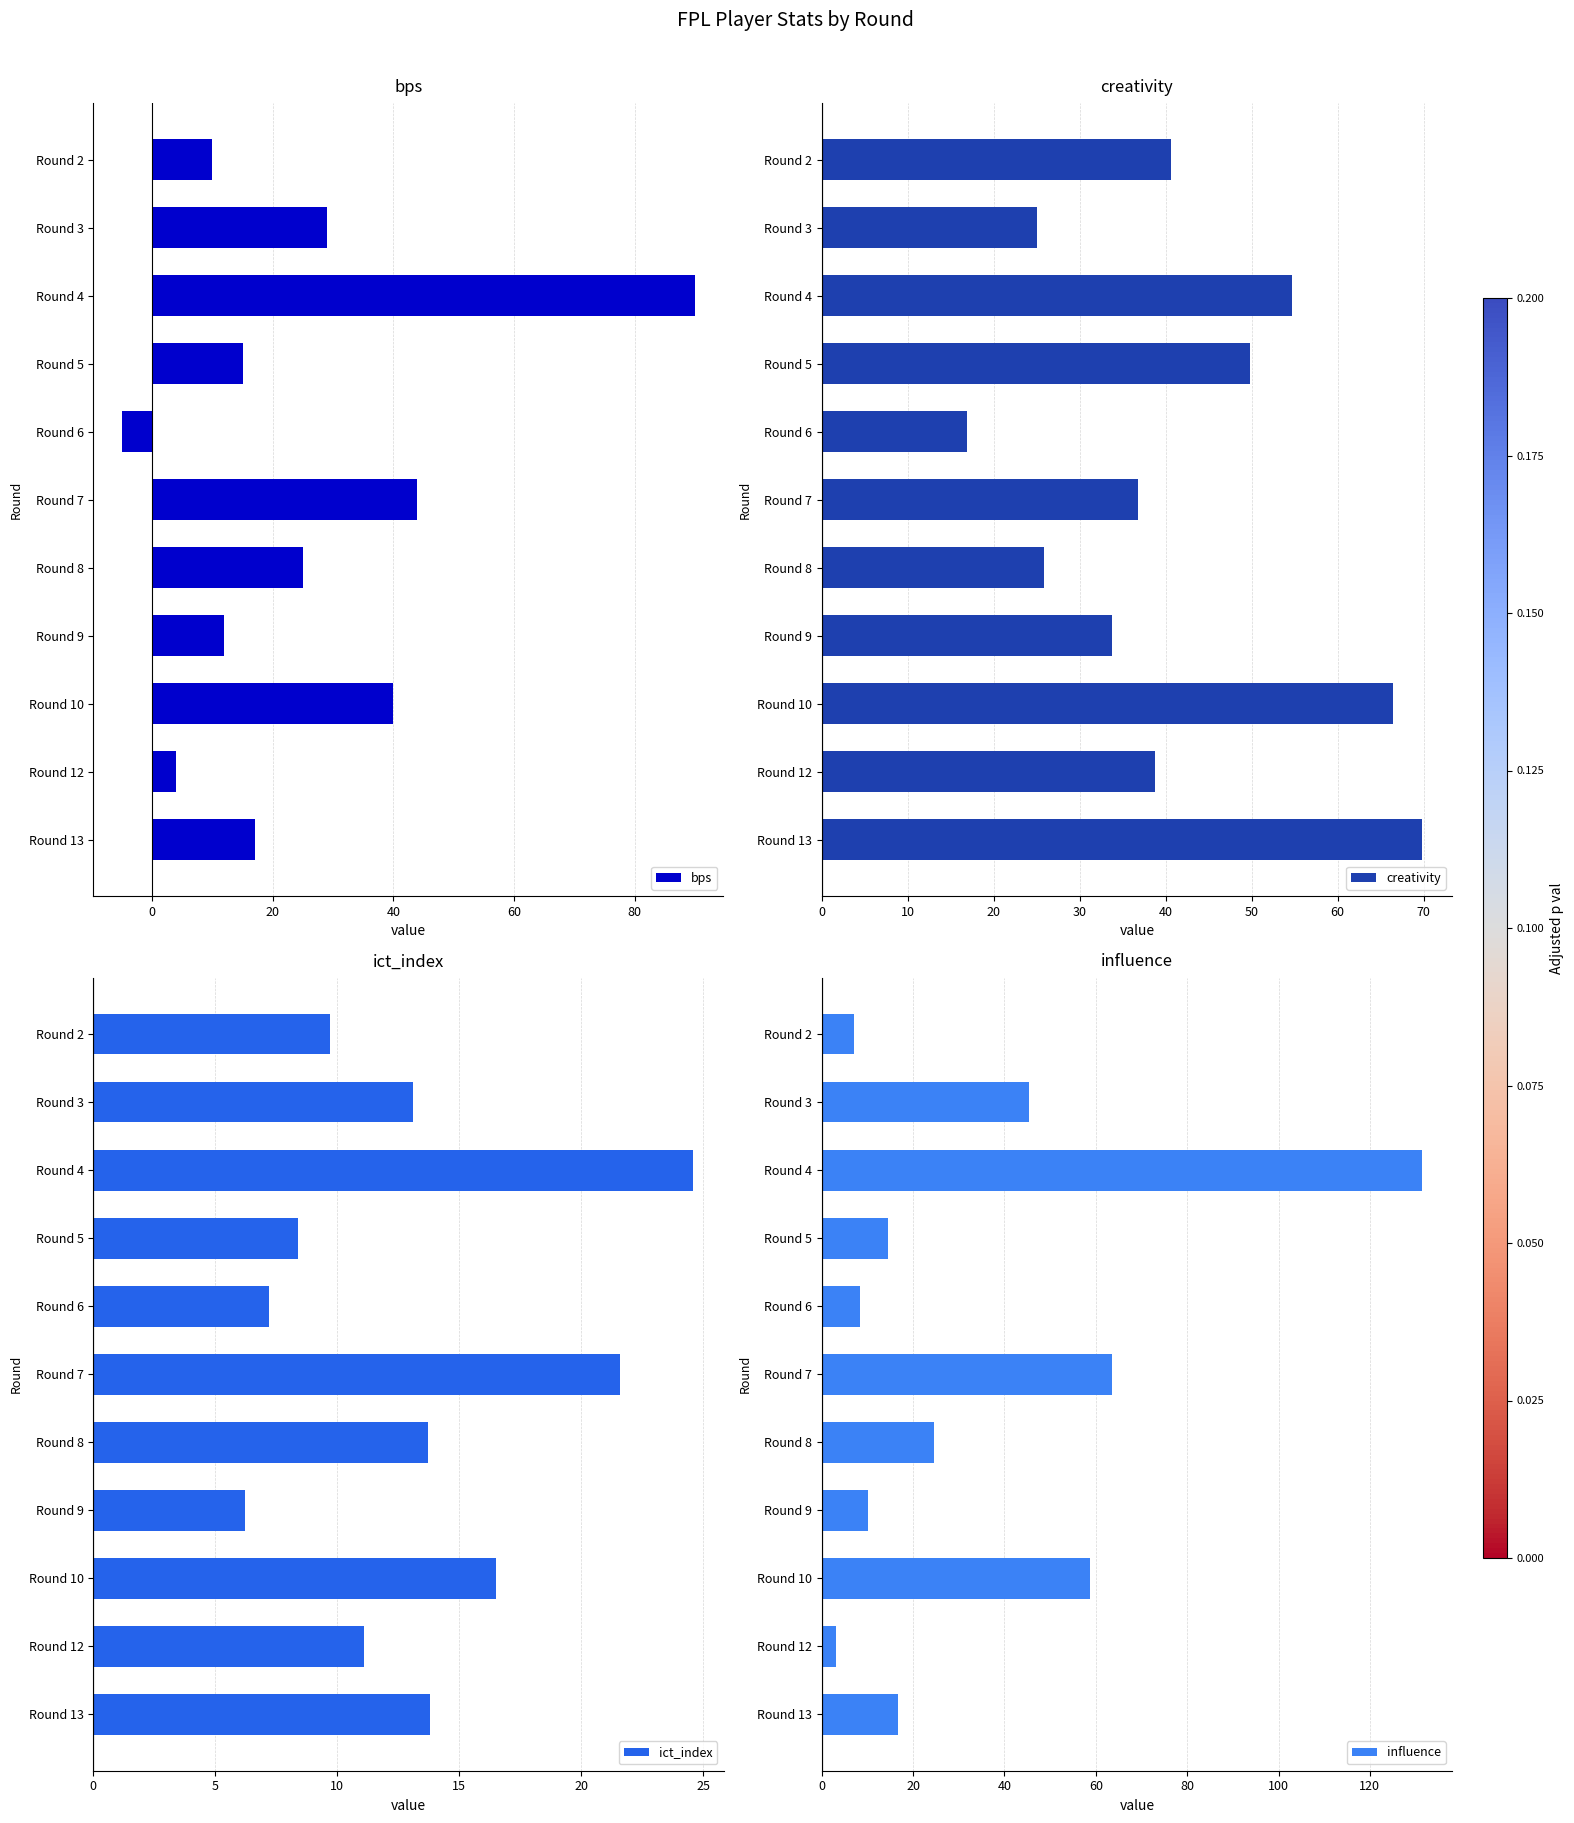

What is the maximum value for bps?

90